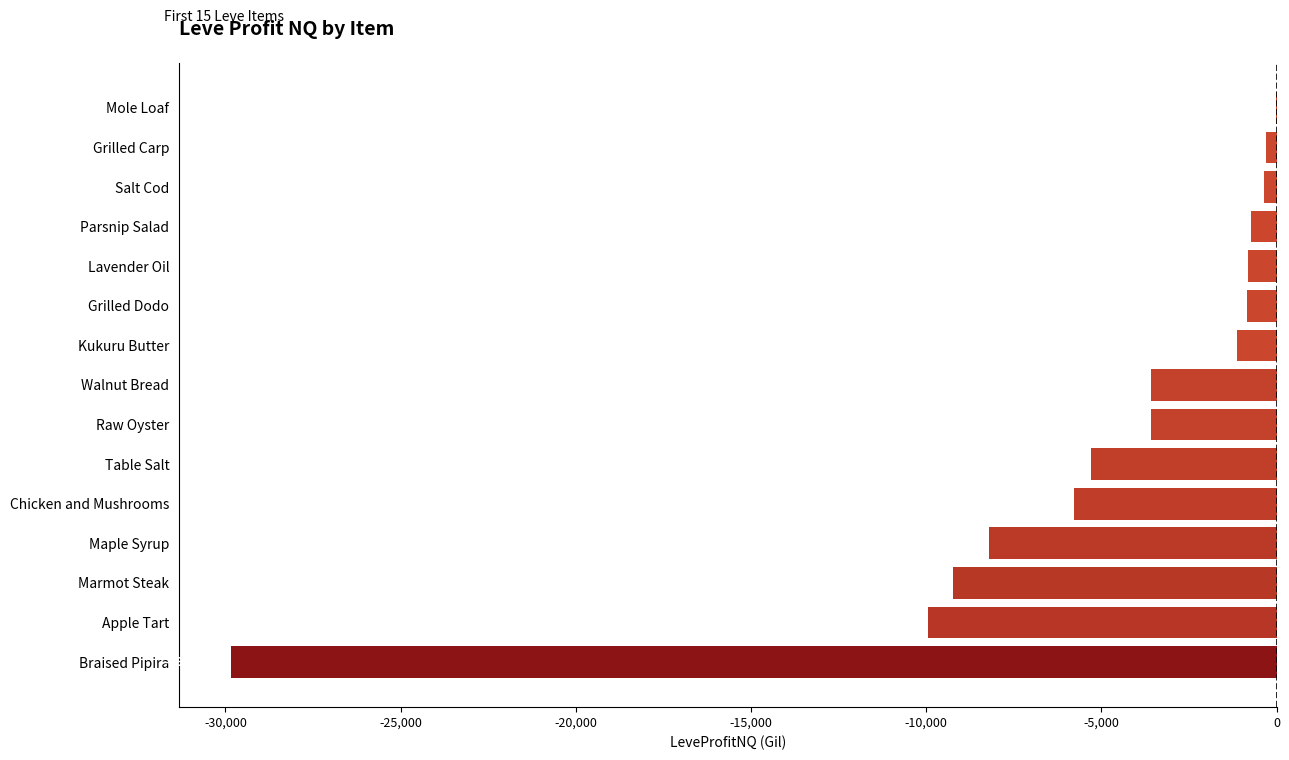

At which label is the value closest to -14930?

Apple Tart